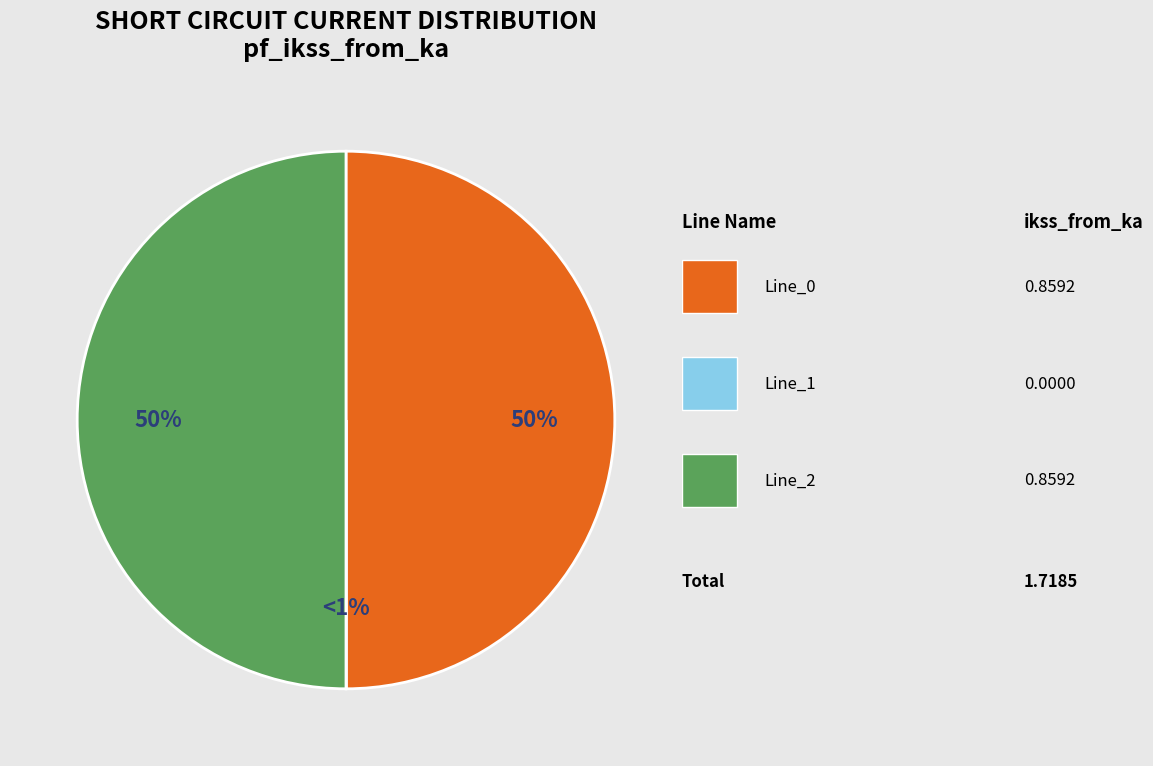

Which slice is the smallest?

Line_1